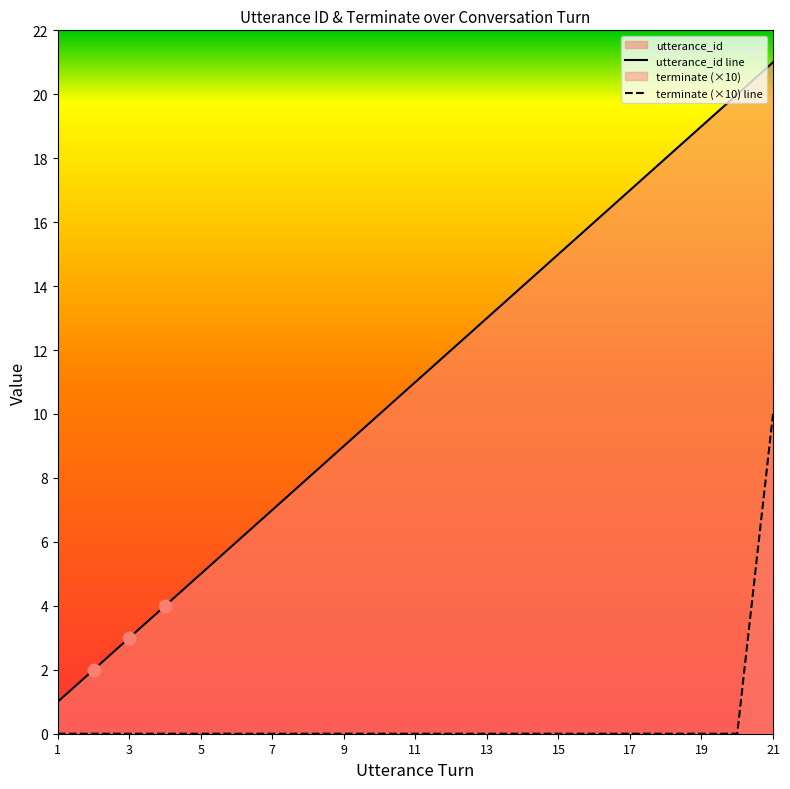

Which series has the largest total across all categories?

utterance_id line